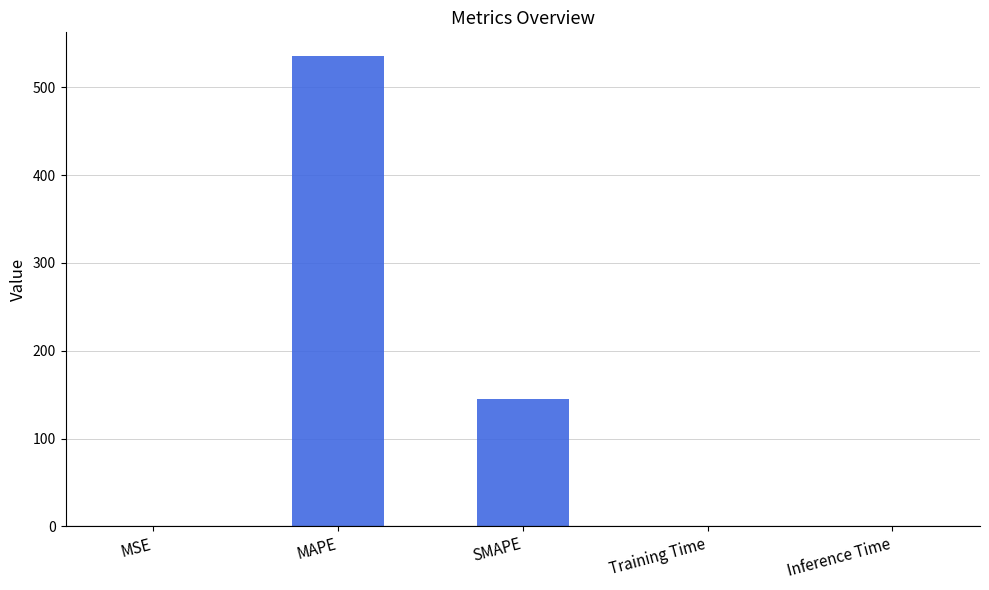

What is the difference between the values at Training Time and SMAPE?

145.6